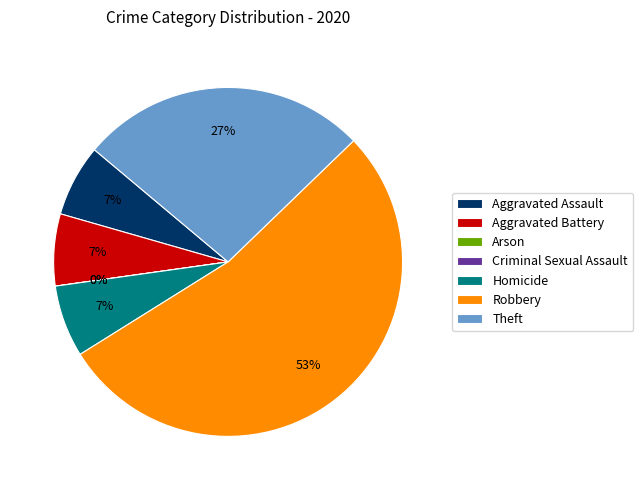

Between Aggravated Battery and Aggravated Assault, which is larger?

Aggravated Battery